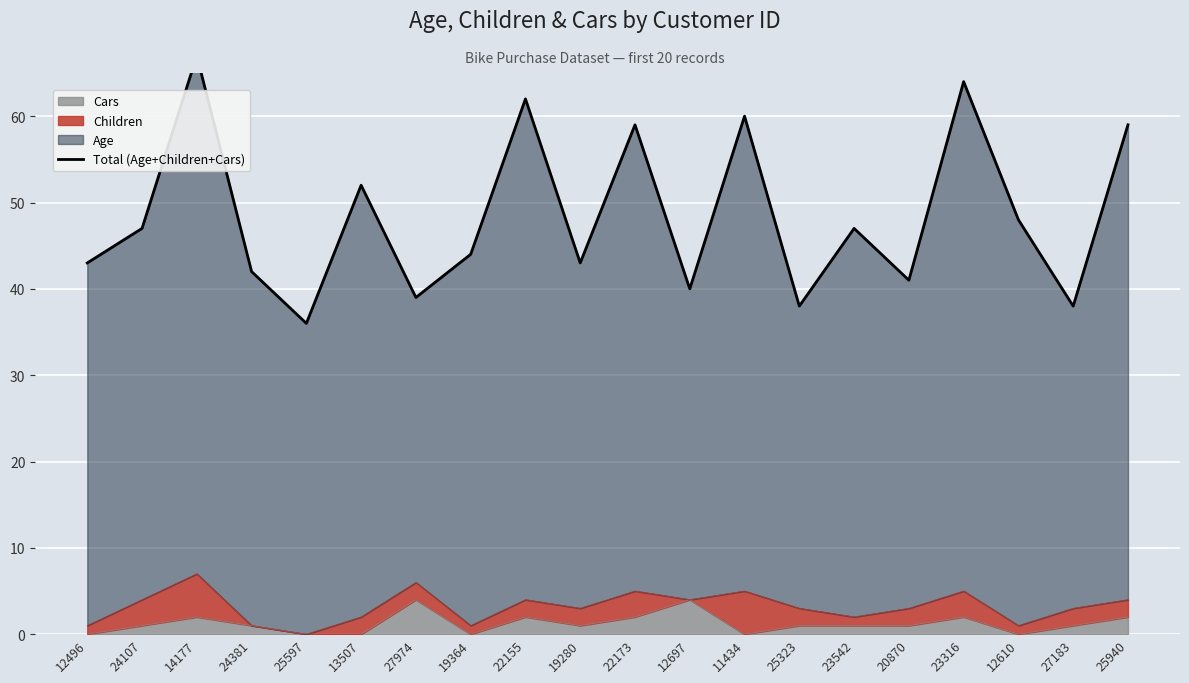

What is the difference between the values at 23316 and 22173?

5